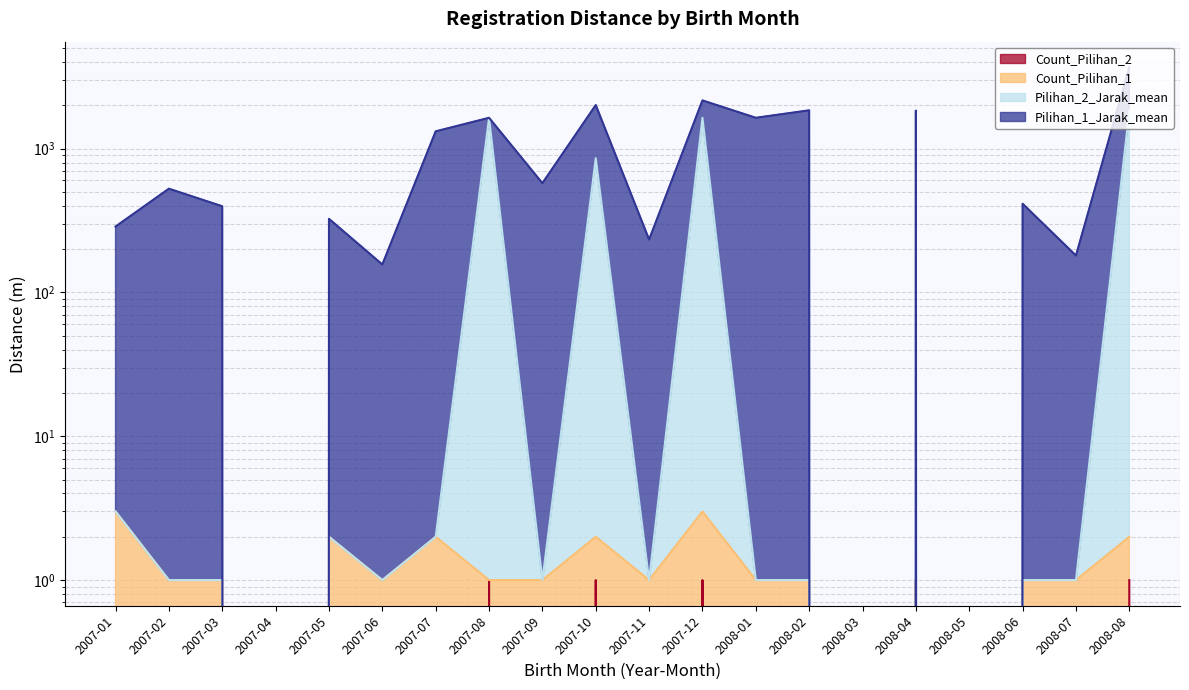

Is it true that Count_Pilihan_2 equals 0.0 at 2007-04?

True